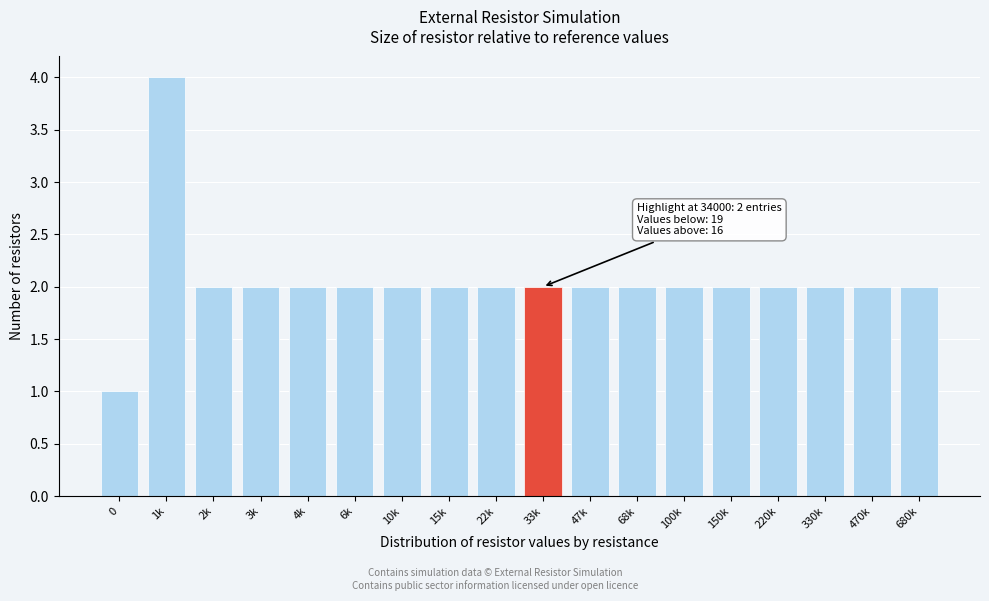

Reading left to right, extract all data points from this chart.

0=1	1k=4	2k=2	3k=2	4k=2	6k=2	10k=2	15k=2	22k=2	33k=2	47k=2	68k=2	100k=2	150k=2	220k=2	330k=2	470k=2	680k=2